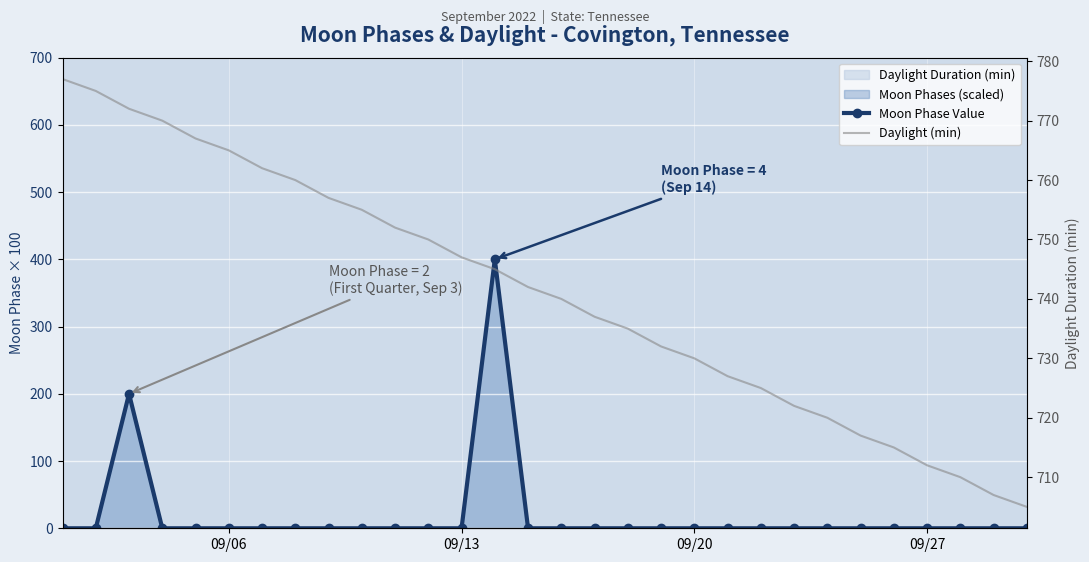

What is the sum of all Moon Phase Value values?

600